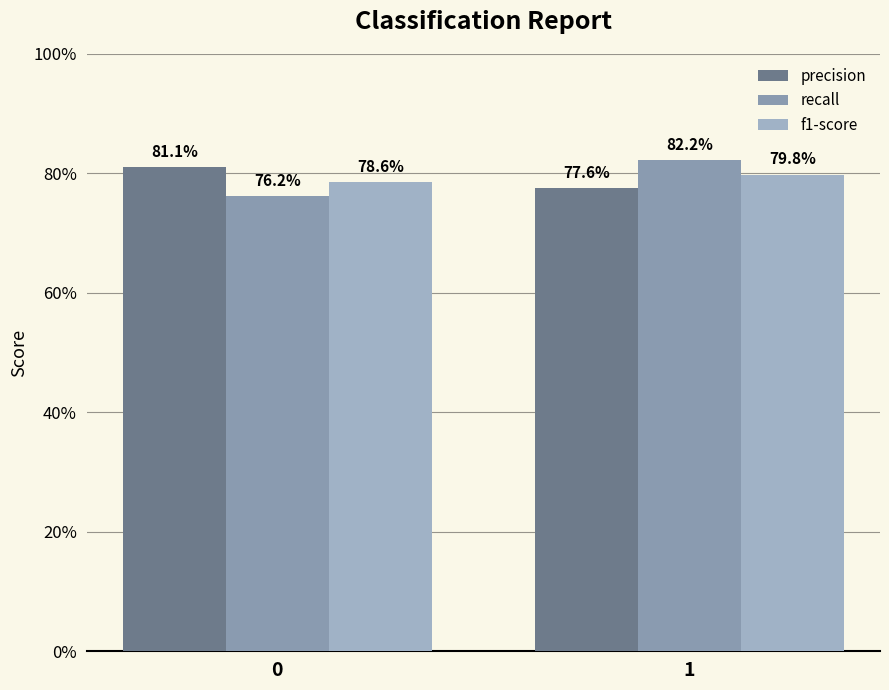

What value does the recall series have at 0?

0.8